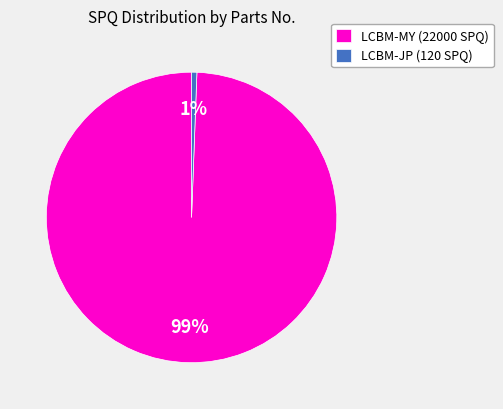

Is it true that LCBM-MY (22000 SPQ) is 99% of the pie?

True